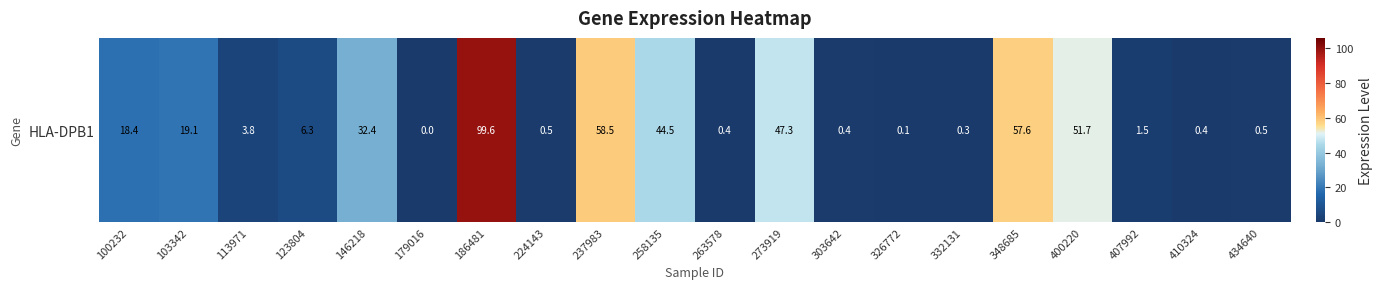

Is it true that the value at 224143 is 0.2?

False